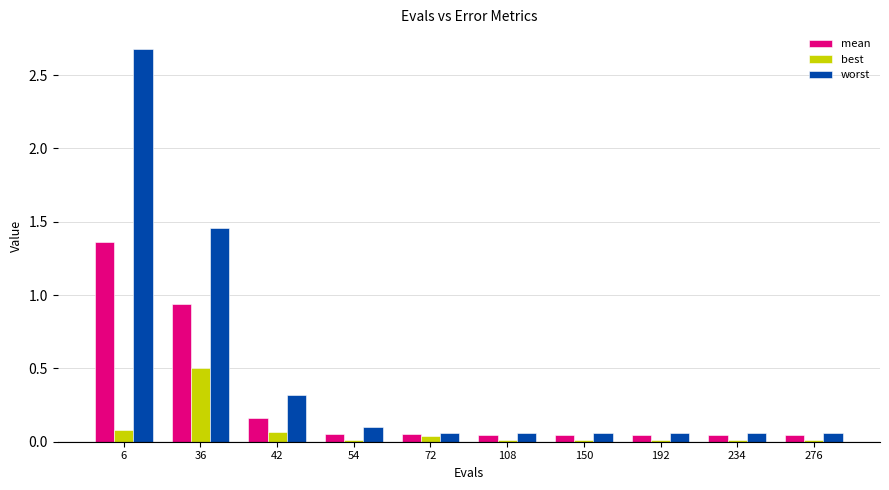

How many series are shown in this chart?

3